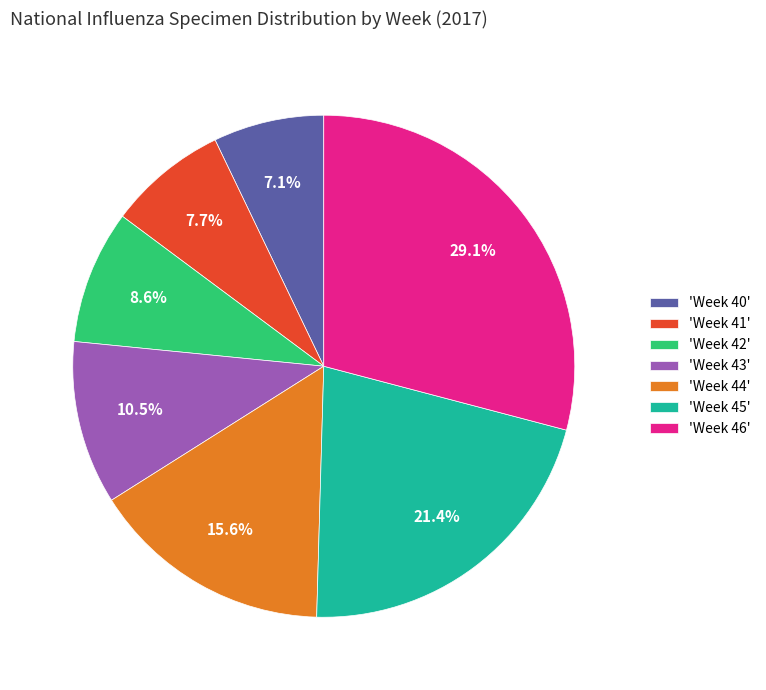

Does 'Week 41' represent more than half of the total?

No